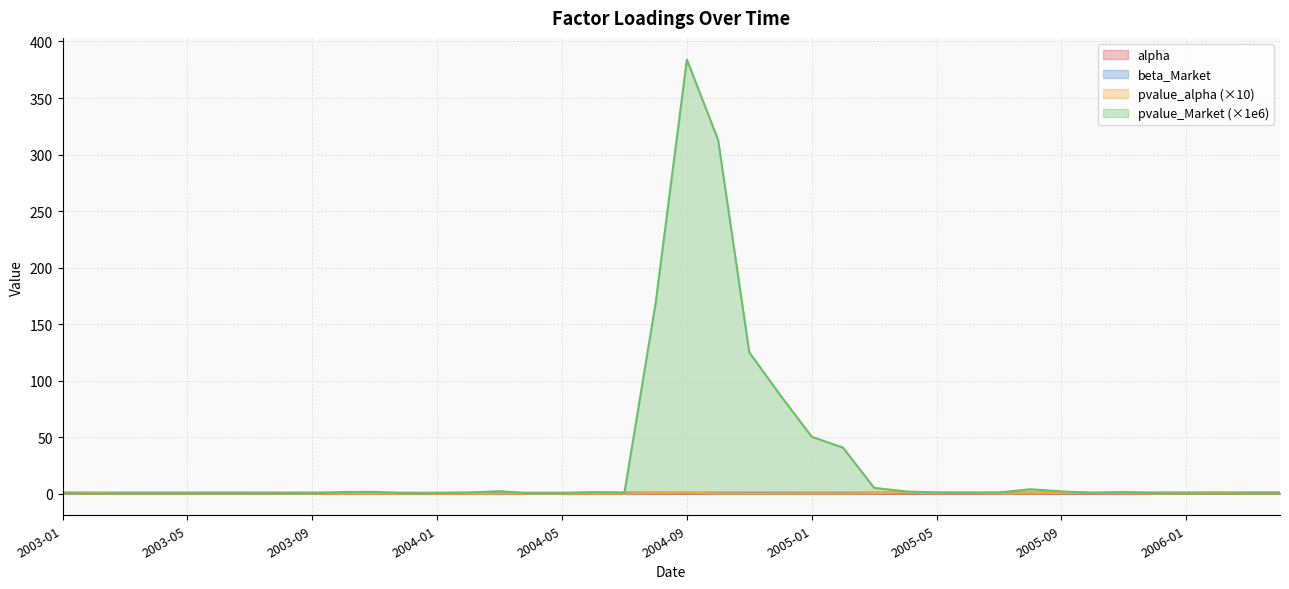

True or false: pvalue_alpha has a value of 0.2 at 2005-10.

False